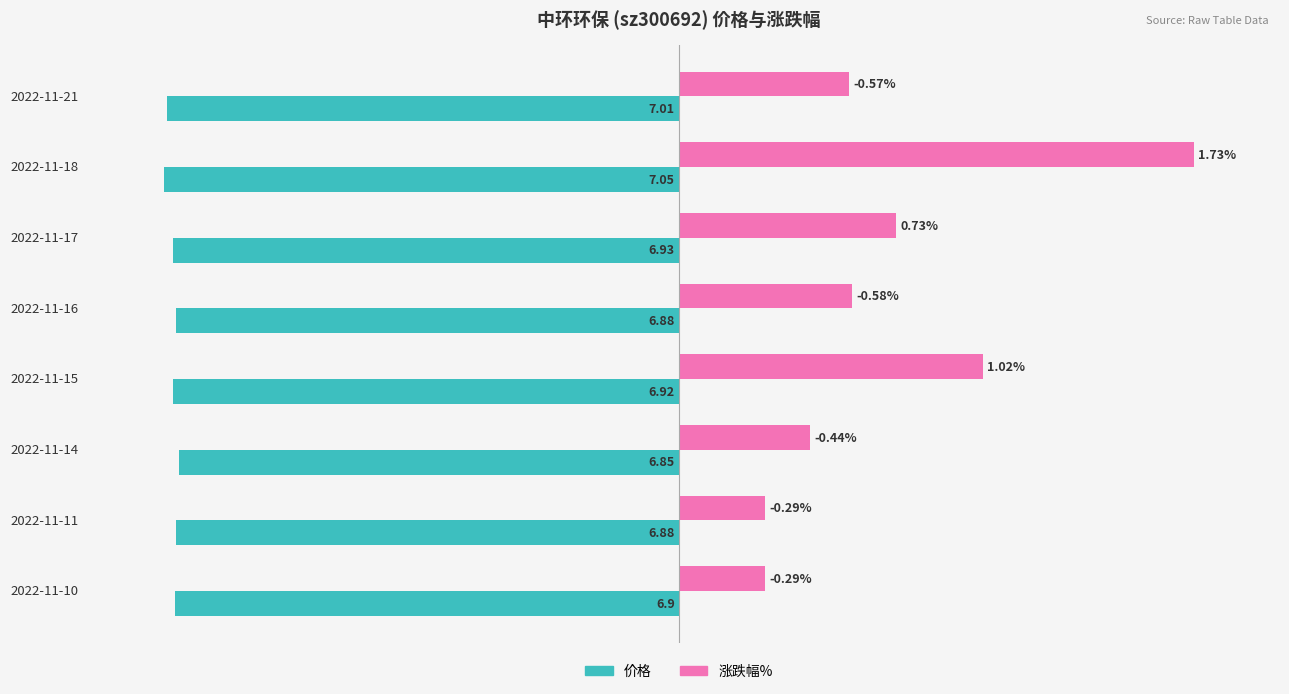

What are all the series names shown in the legend?

价格, 涨跌幅%